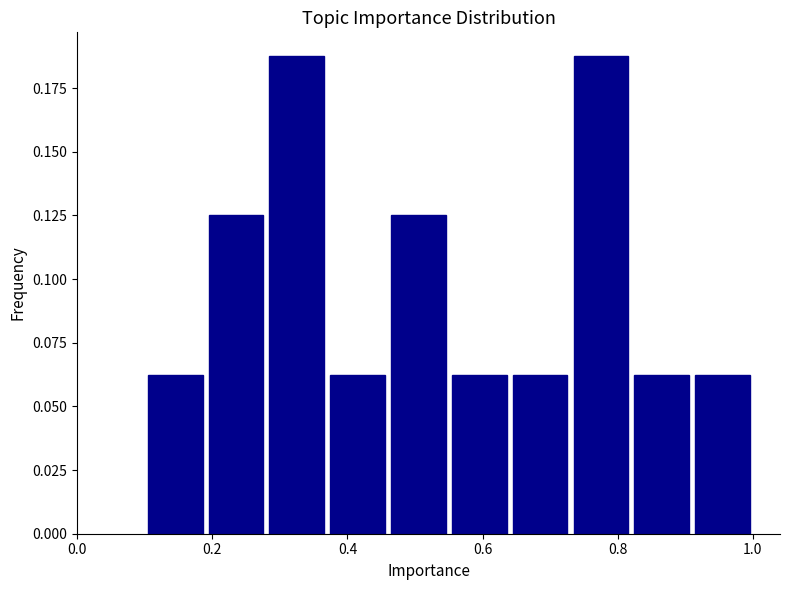

How tall is the bar that spans 0.28 to 0.37 on the x-axis? Neither the bar edges nor the heights are printed on the chart, so give them approximately, as read against the axes.

0.190